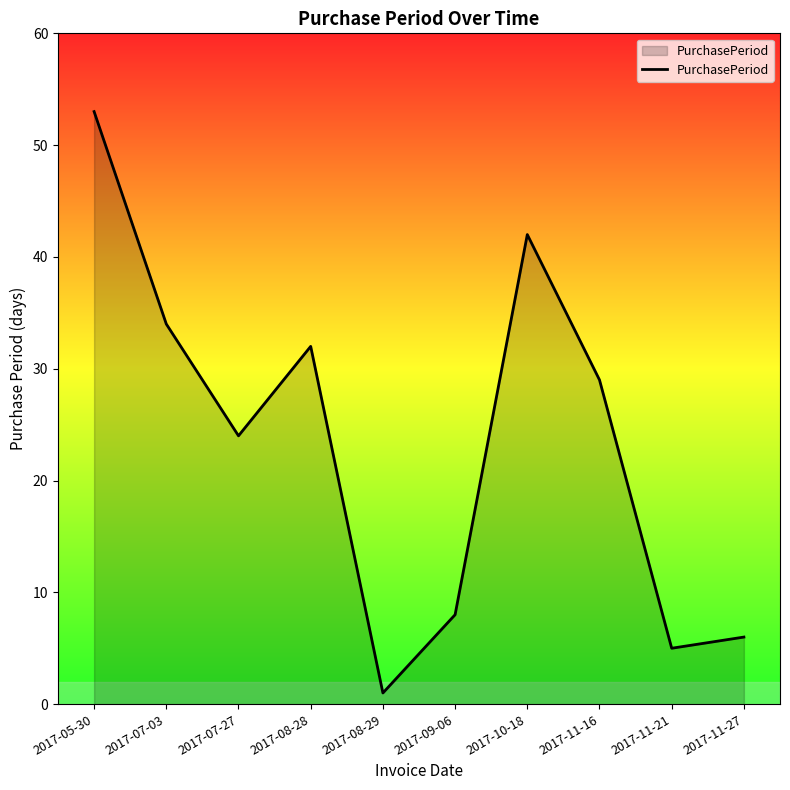

The value at 2017-07-03 is 52. True or false?

False